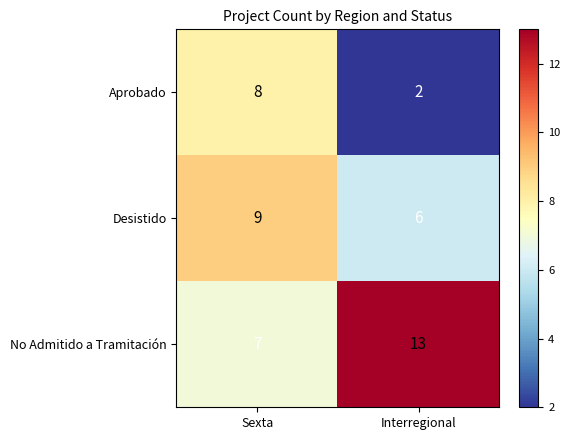

The Desistido series shows 6 at Interregional. True or false?

True